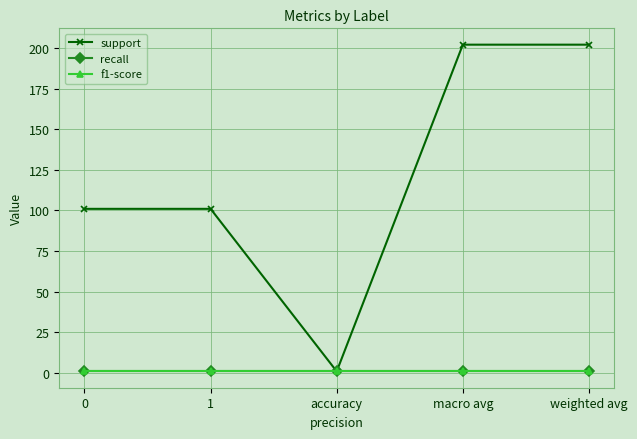

What is the maximum value for support?

202